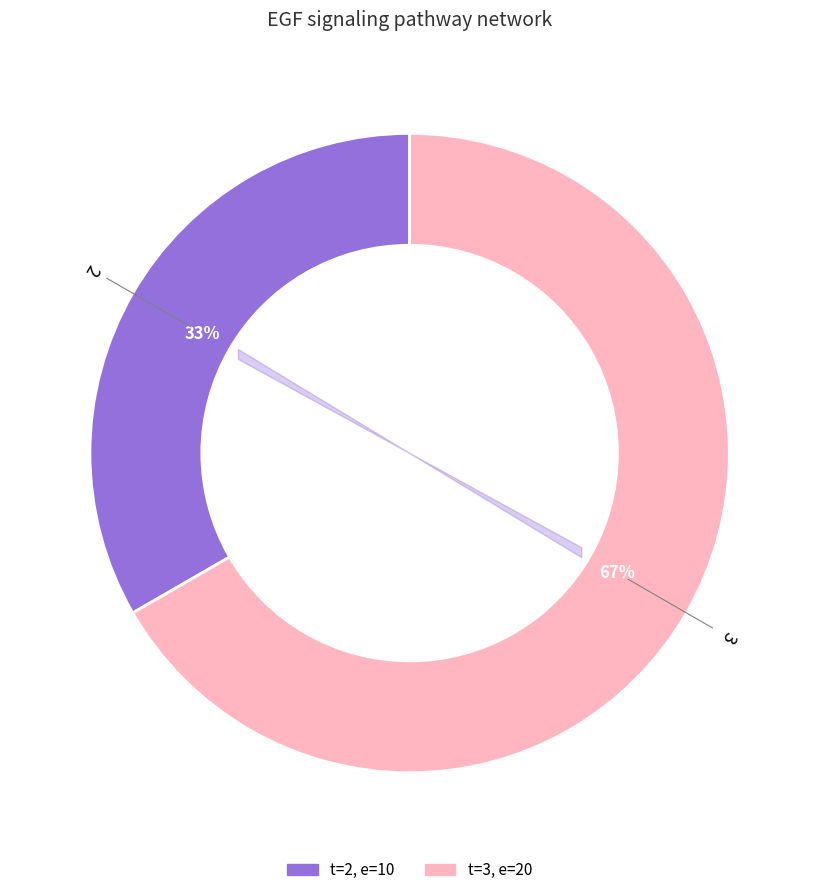

To the nearest percent, what is the average slice percentage?

50%